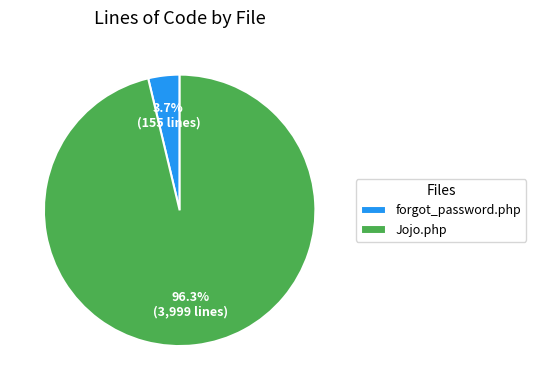

Is it true that Jojo.php is 96% of the pie?

True